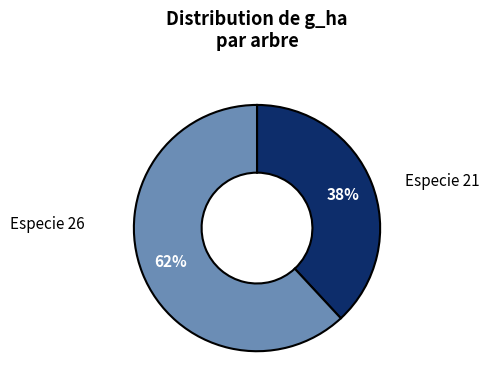

Is there any slice that represents more than half of the pie?

Yes